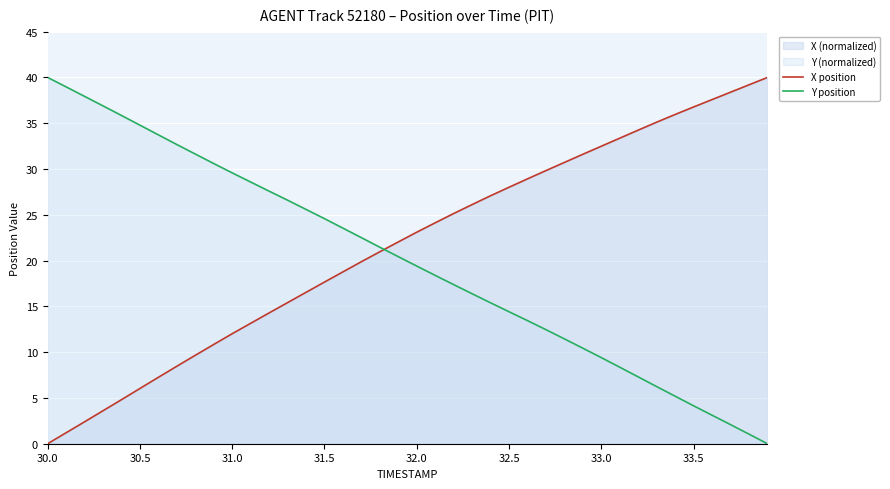

After their last crossing, which series has the higher values: X position or Y position?

X position